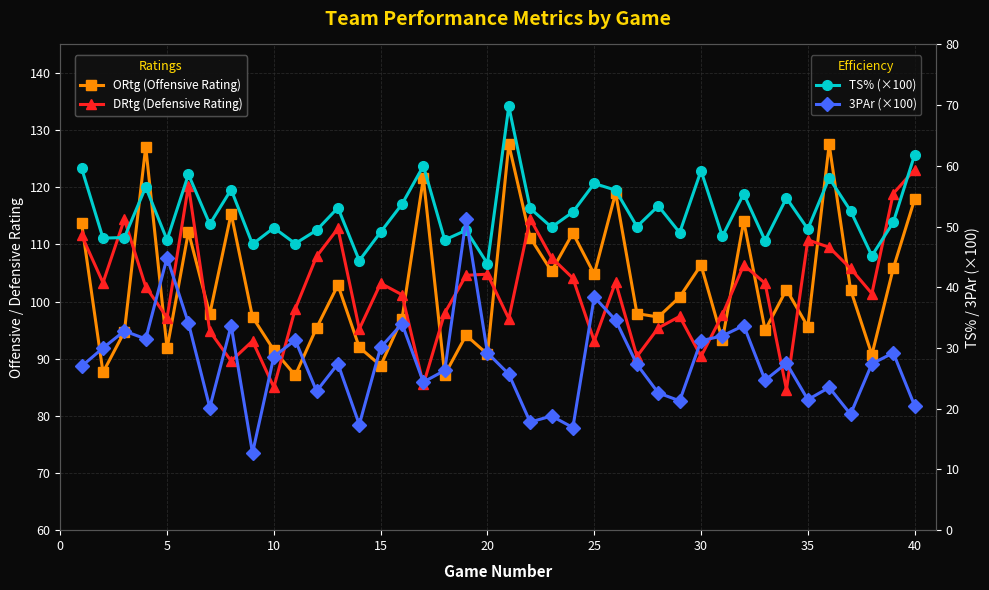

How many lines are shown in the chart?

4